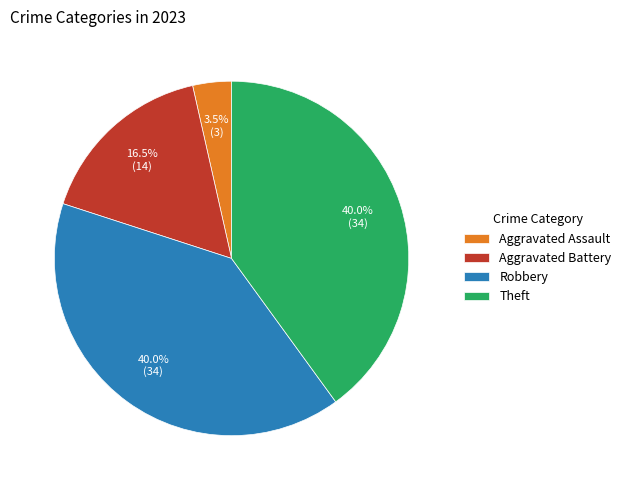

To the nearest percent, what is the average slice percentage?

25%